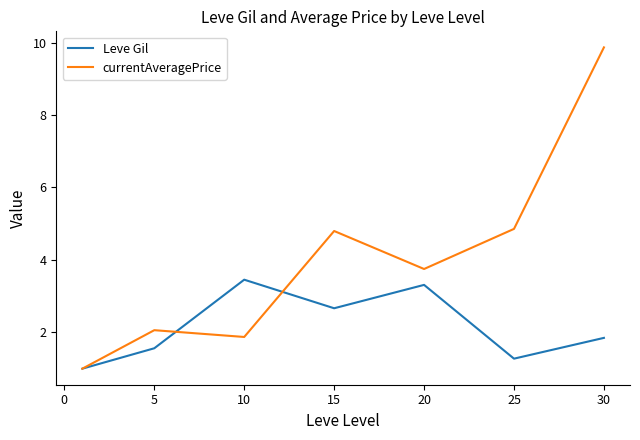

What is the maximum value for Leve Gil?

3.5